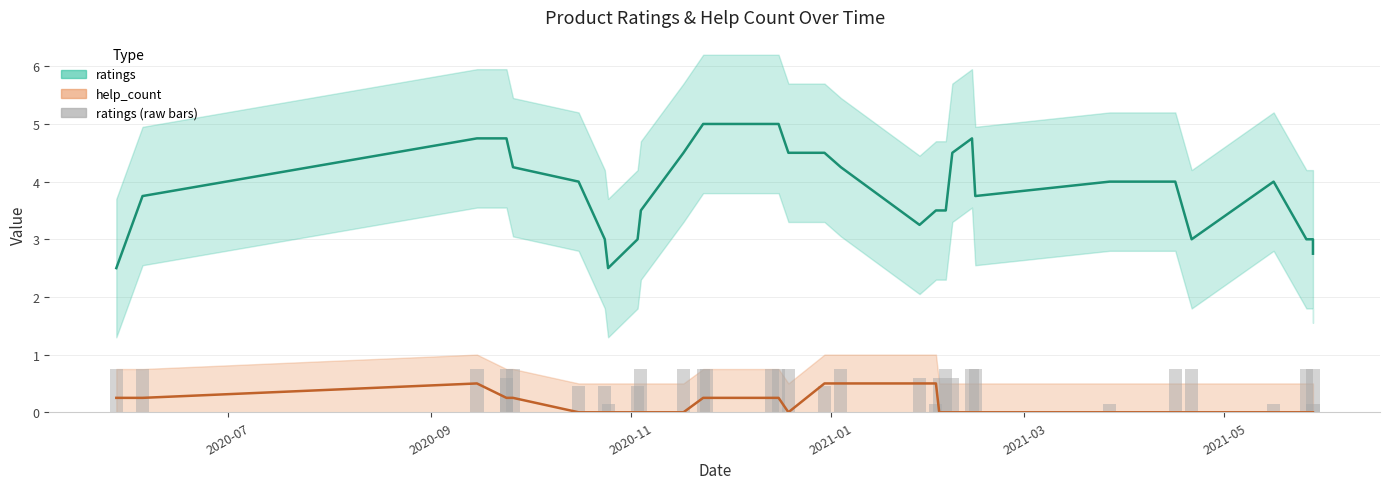

The value of ratings (raw) at 22 is 0.4. True or false?

False